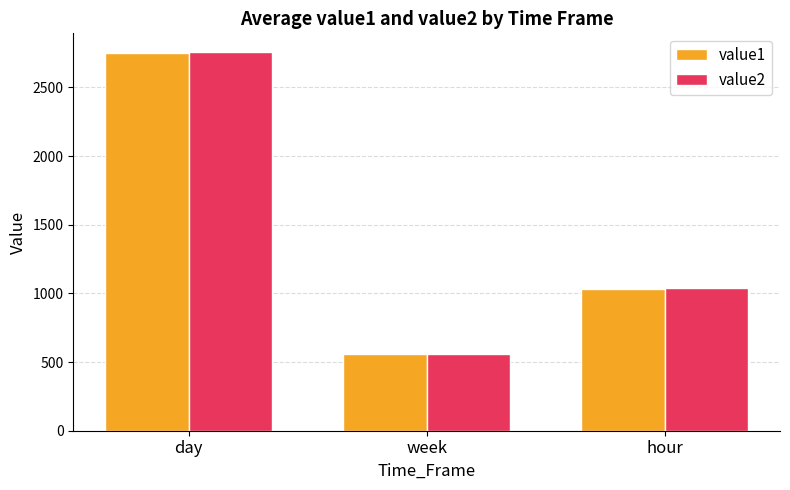

At which label does value2 reach its minimum?

week